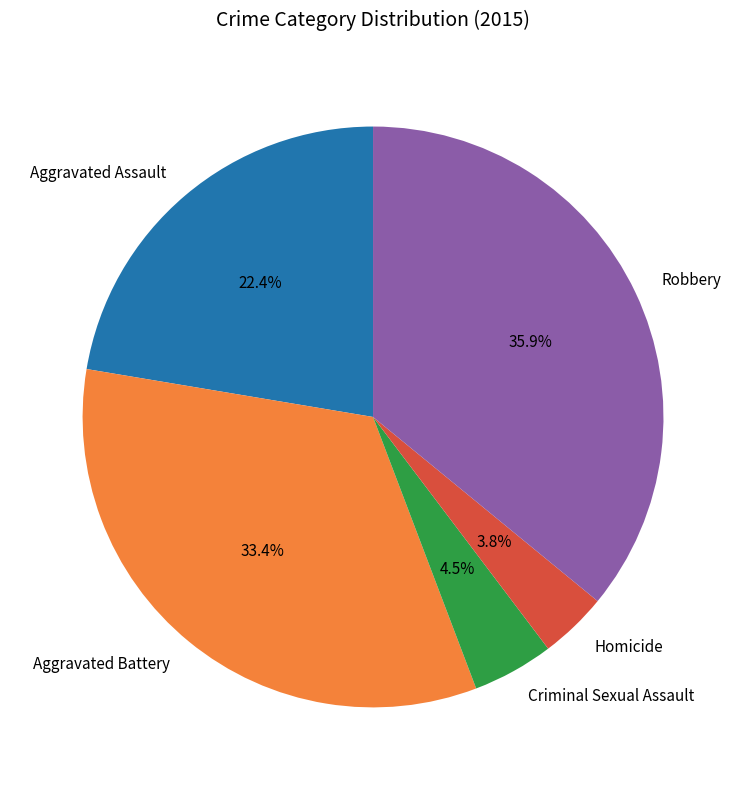

Which category has the smallest portion of the pie?

Homicide